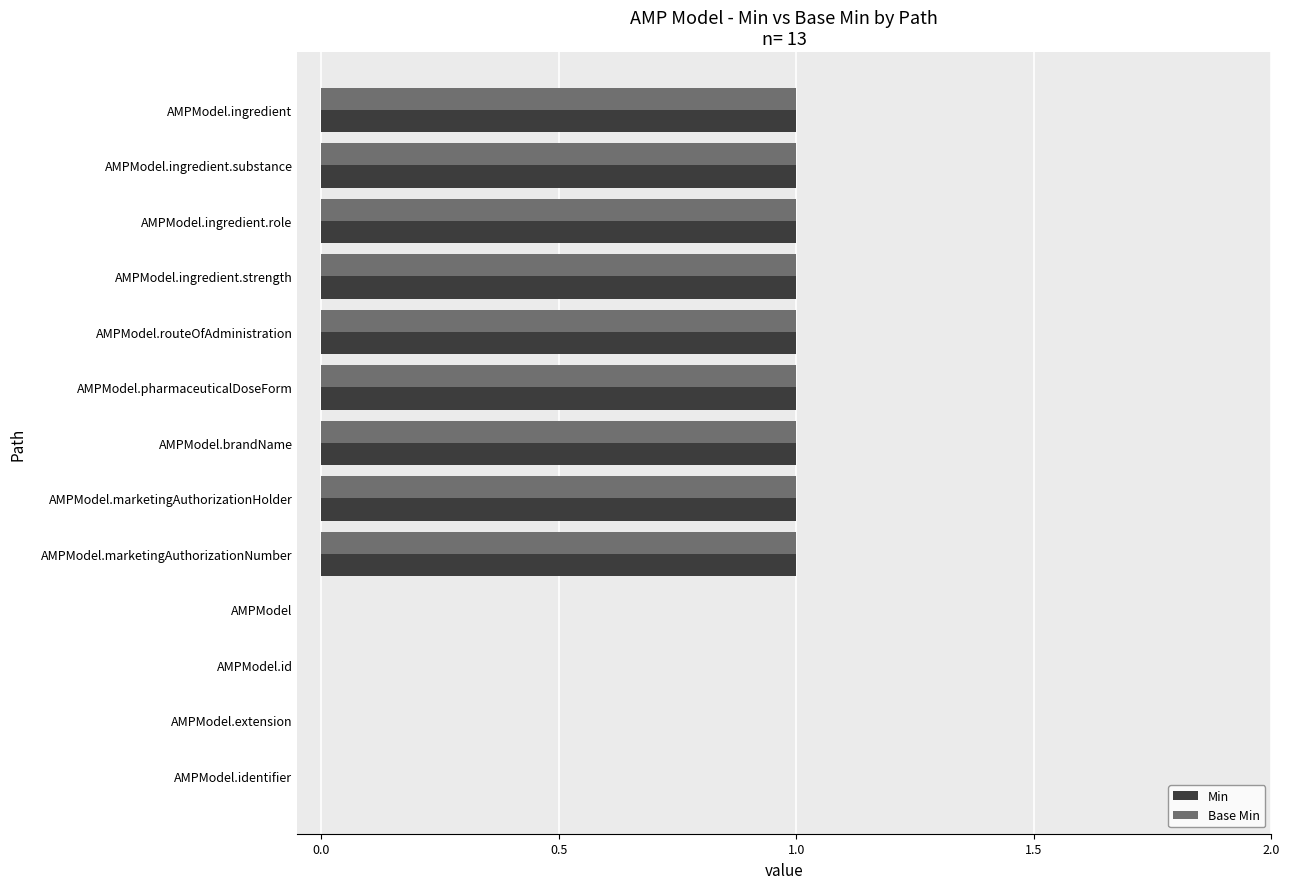

What is the sum of all Min values?

9